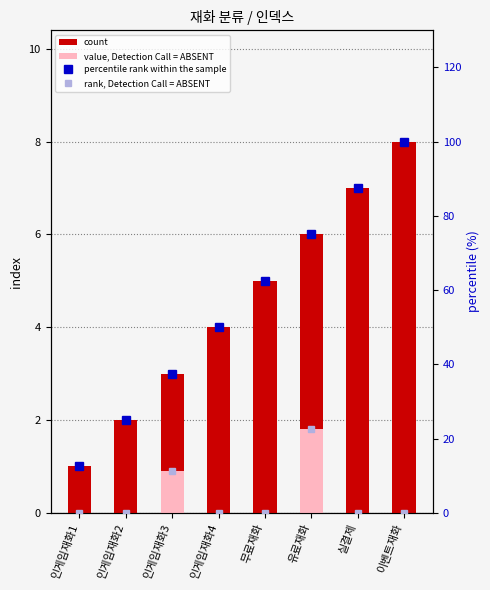

True or false: percentile rank within the sample has a value of 111.5 at 무료재화.

False